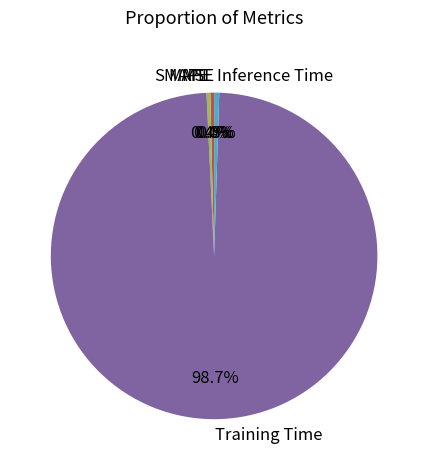

Which slice represents more than half of the pie?

Training Time